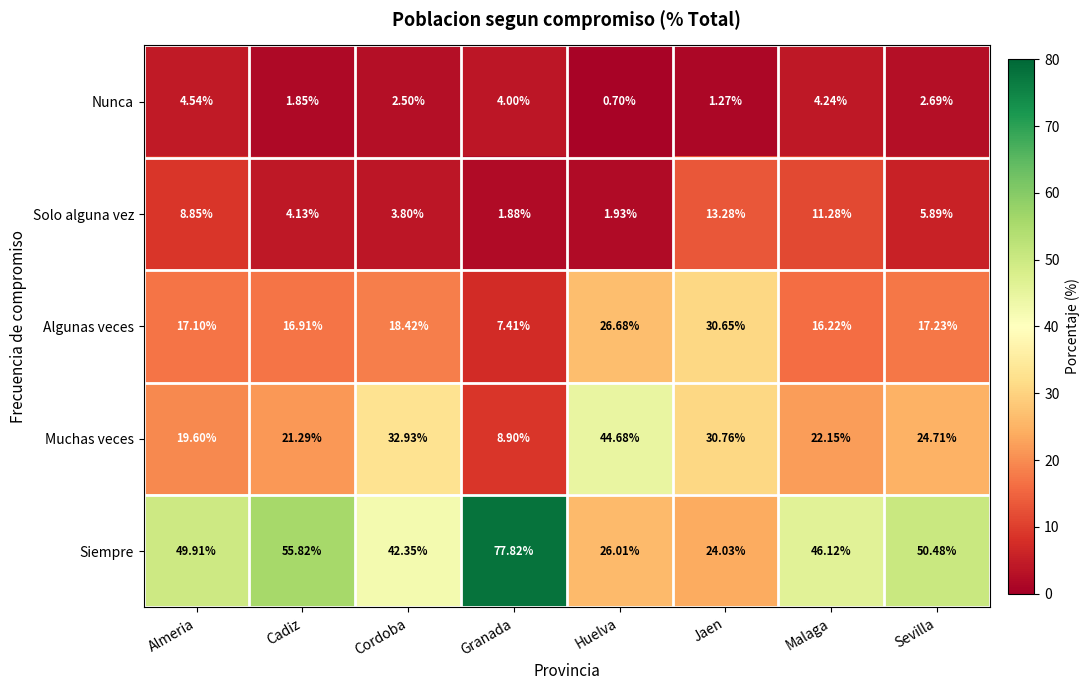

Where is Nunca nearest to the value 2?

Cadiz